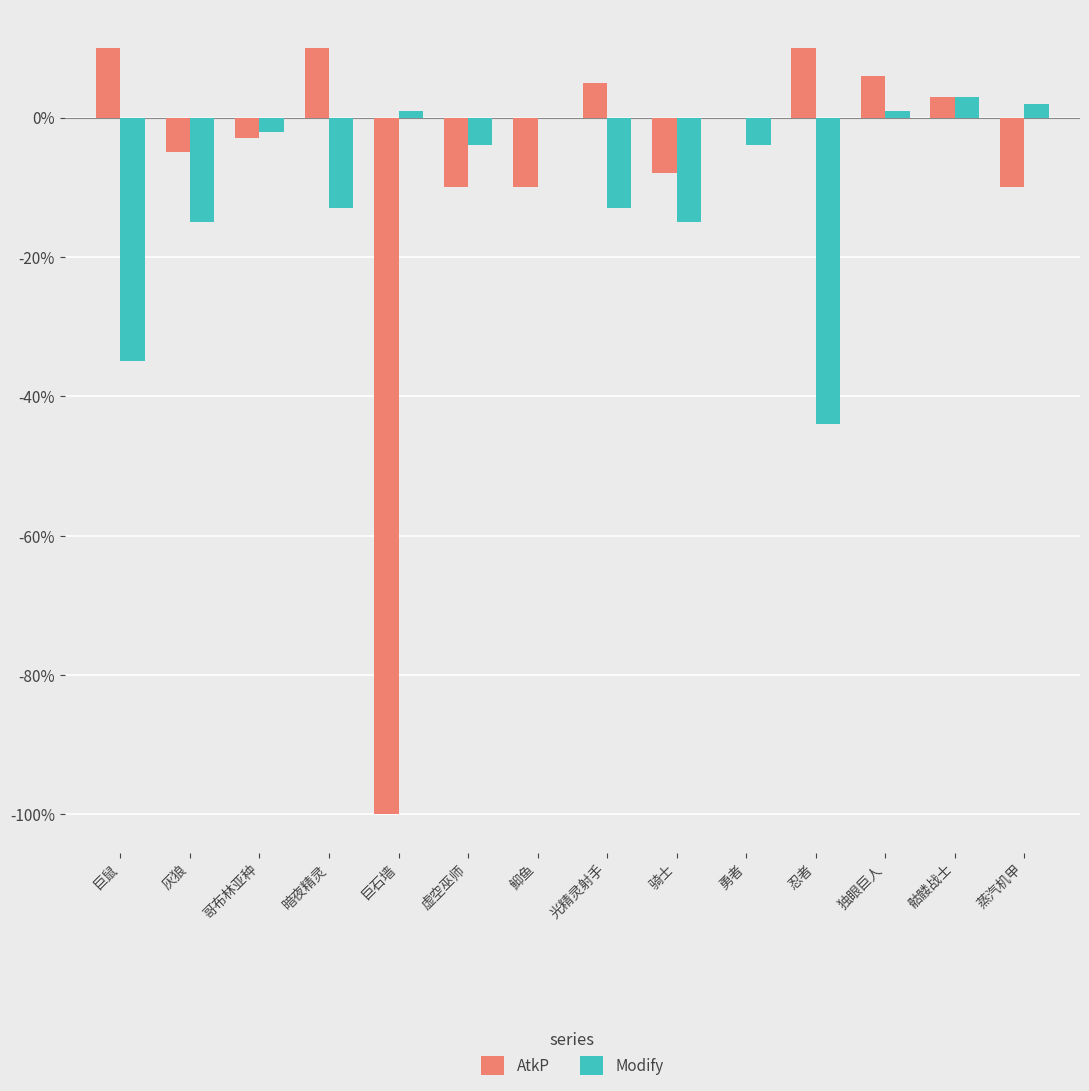

Count the number of categories in the chart.

14